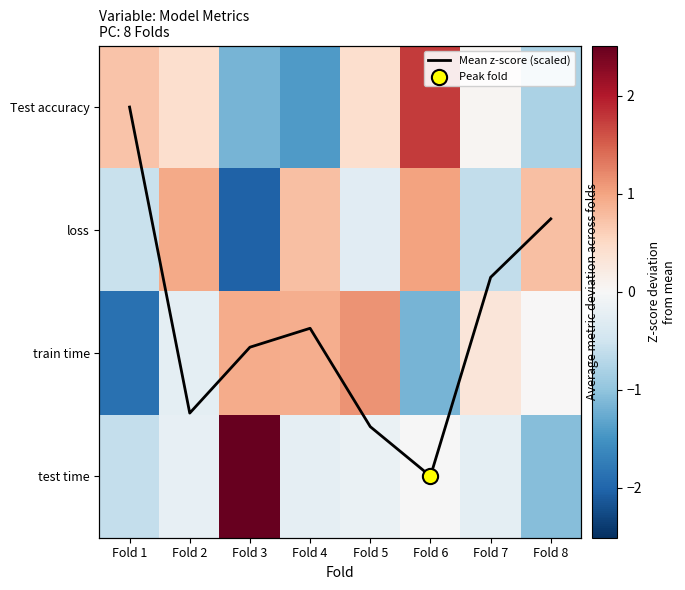

List the series in order of their peak value, highest first.

Mean z-score (scaled), test time, Test accuracy, train time, loss